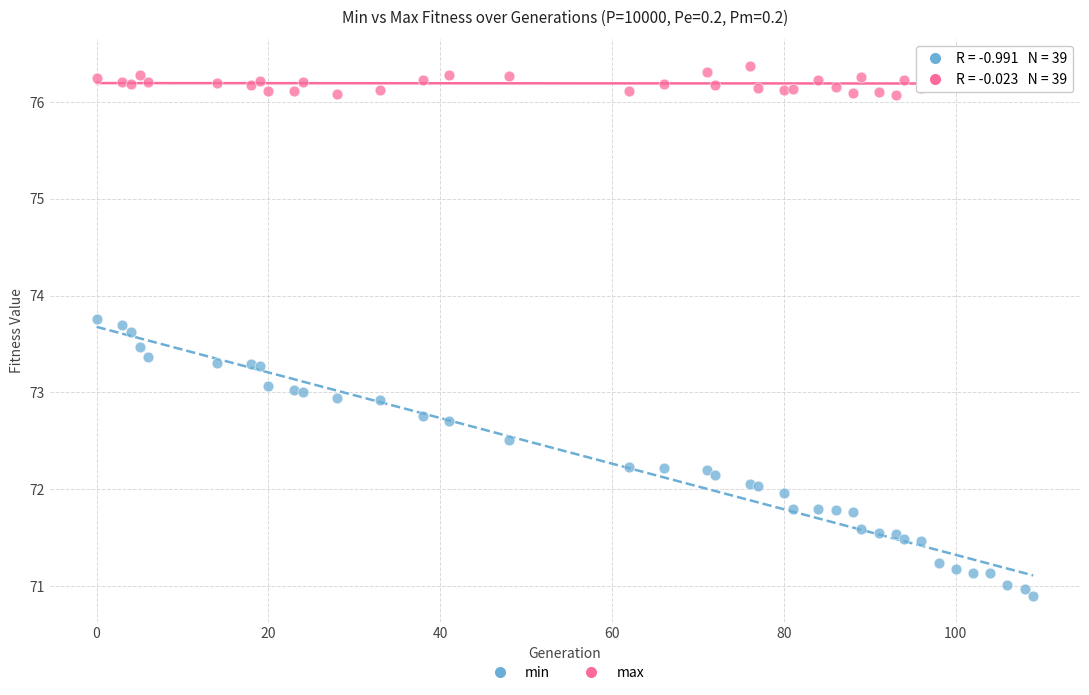

Which series reaches the minimum Y coordinate?

min